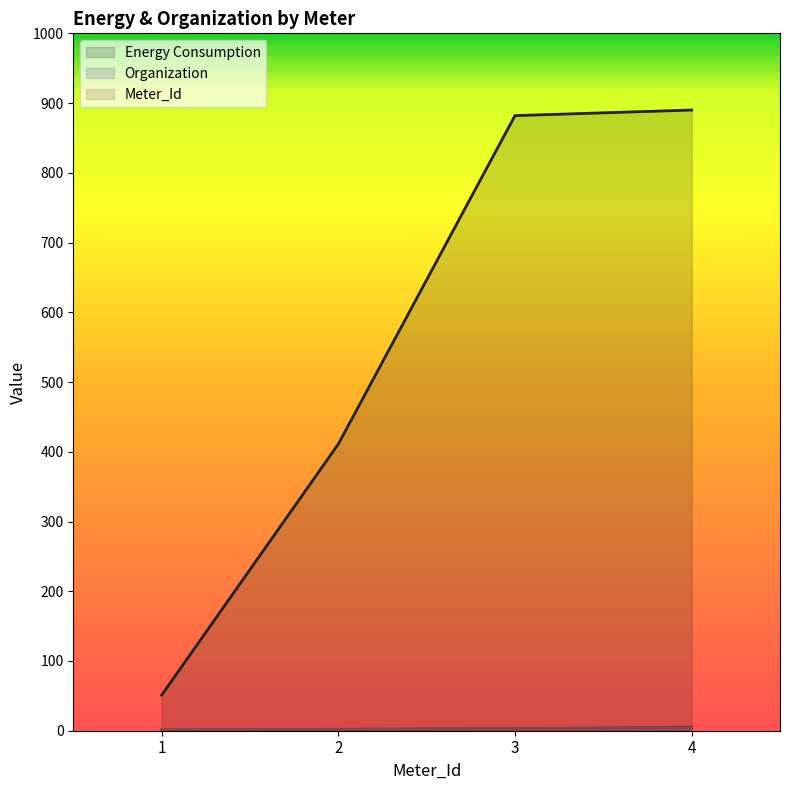

Does the chart have visible grid lines?

No